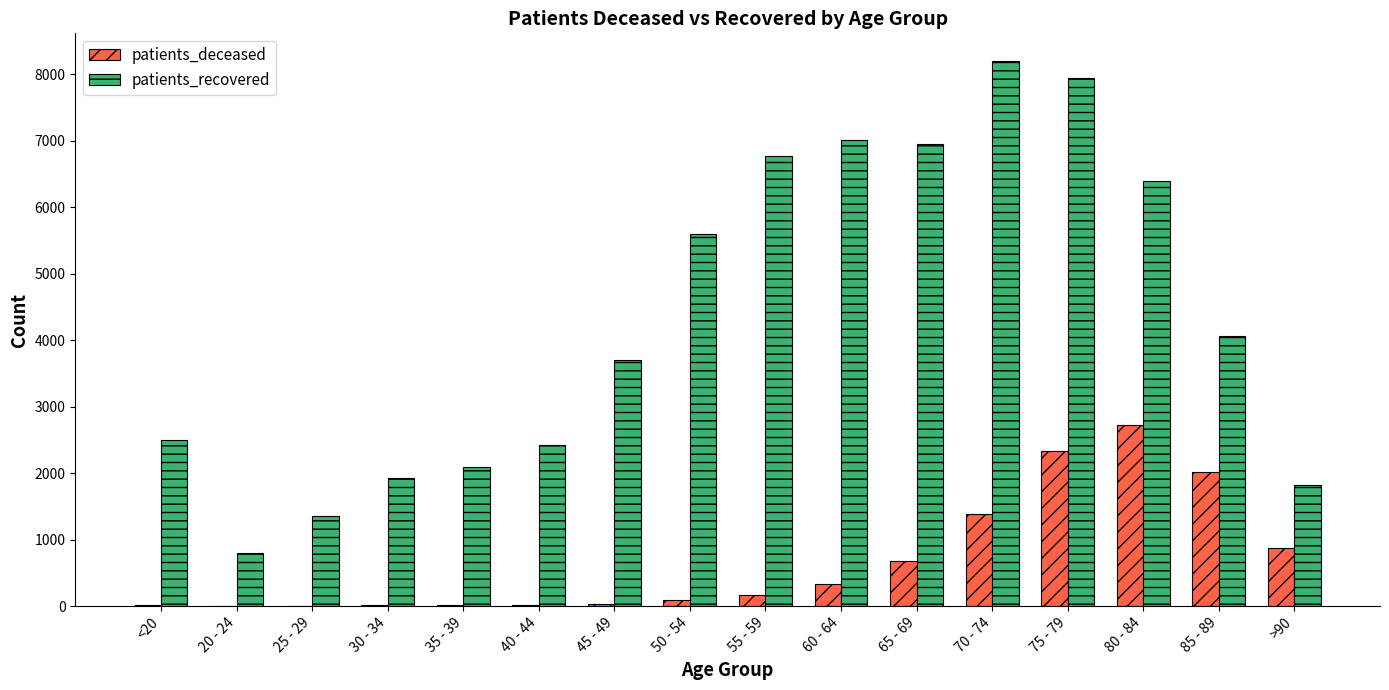

What is the sum of all patients_deceased values?

10709